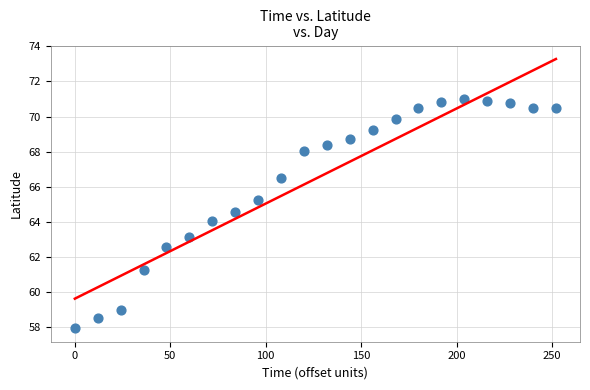

What is the range of Y values (max minus min)?

13.1